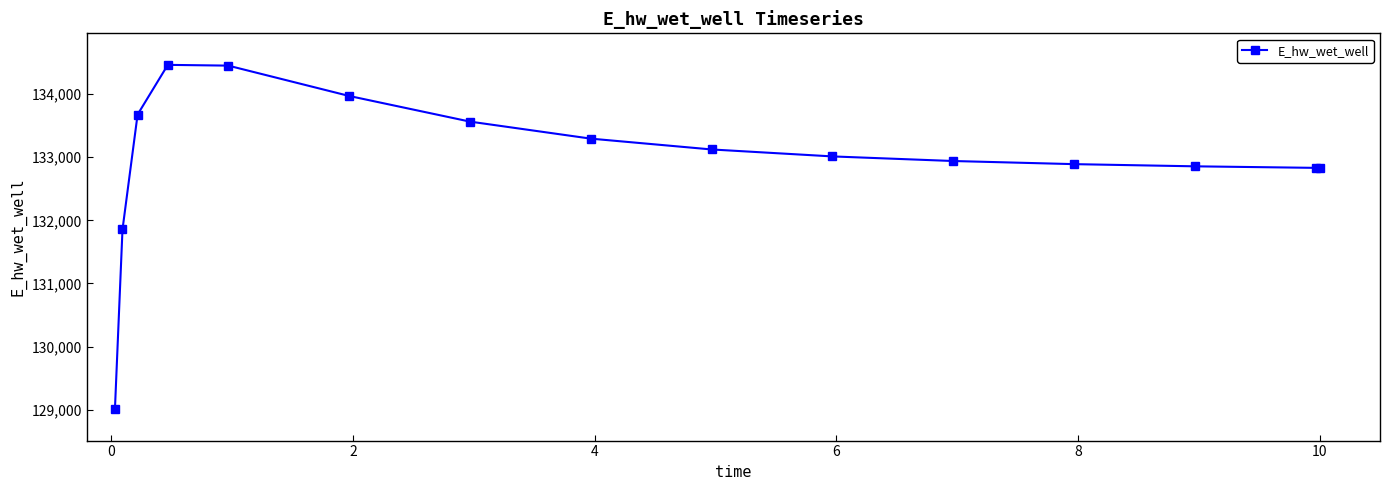

True or false: the data has more than 0 interior local peaks.

True